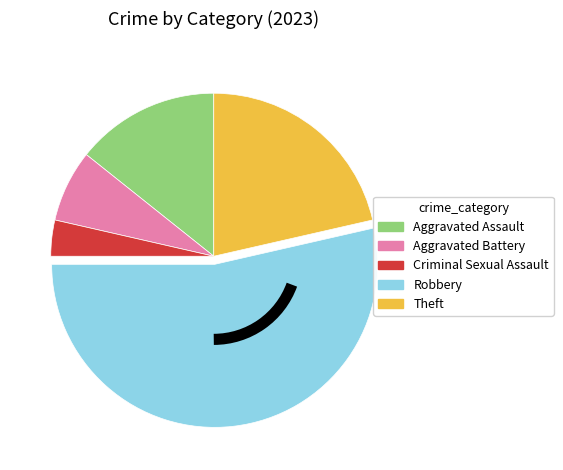

What is the largest slice in the pie chart?

Robbery